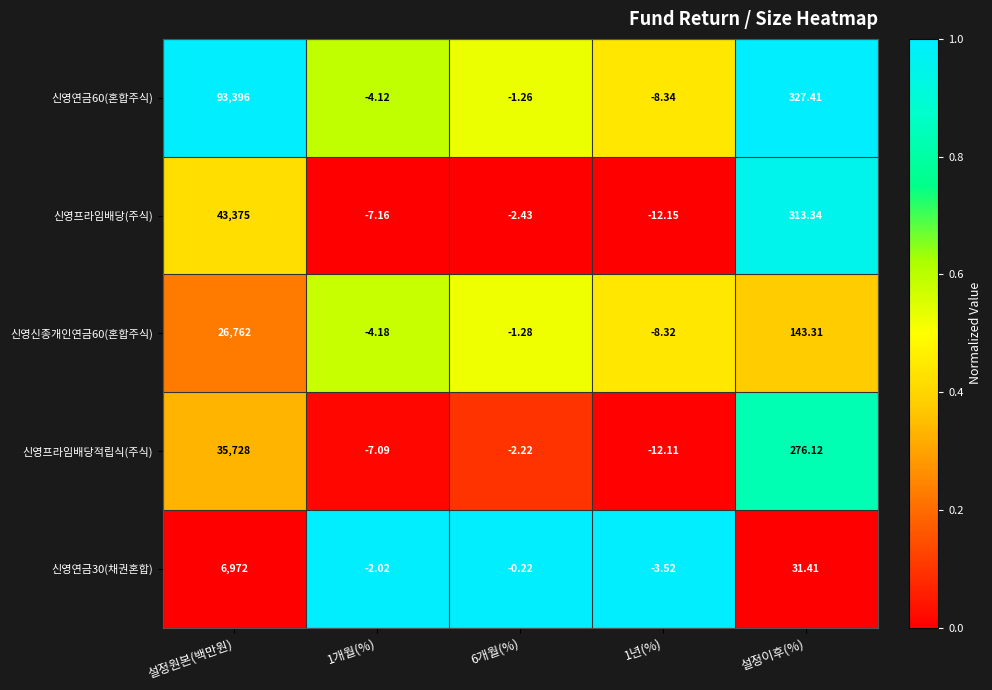

Is the value of 신영연금30(채권혼합) at 1개월(%) greater than the value of 신영프라임배당적립식(주식) at 1개월(%)?

Yes